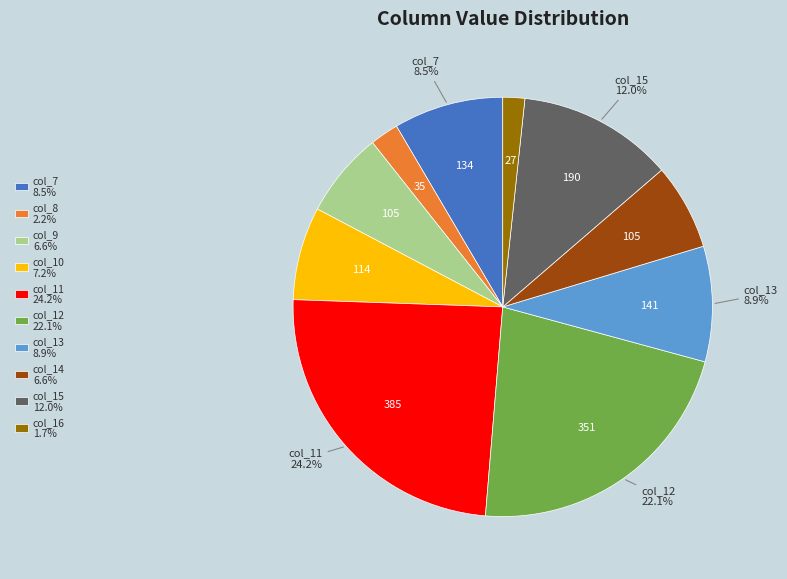

Is there a majority slice in this chart?

No